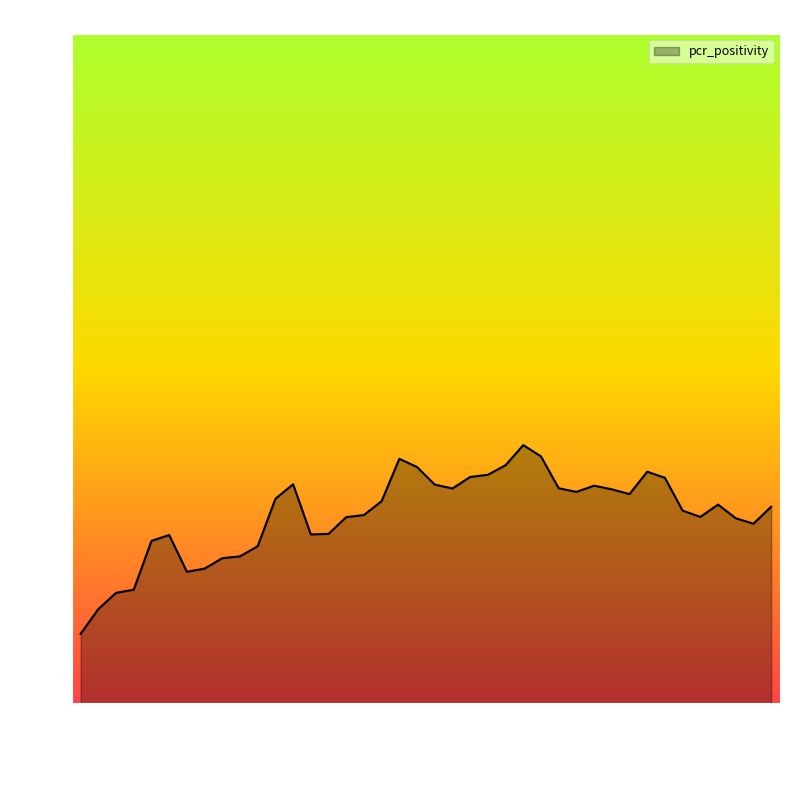

Is this an area chart (filled region under the line)?

Yes